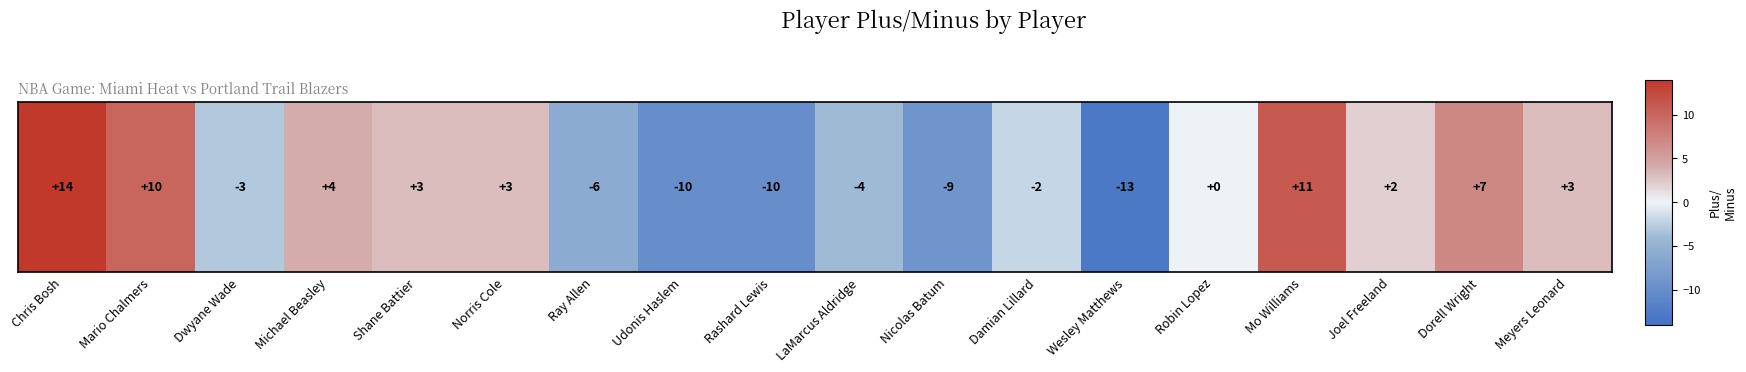

What is the greatest value displayed?

14